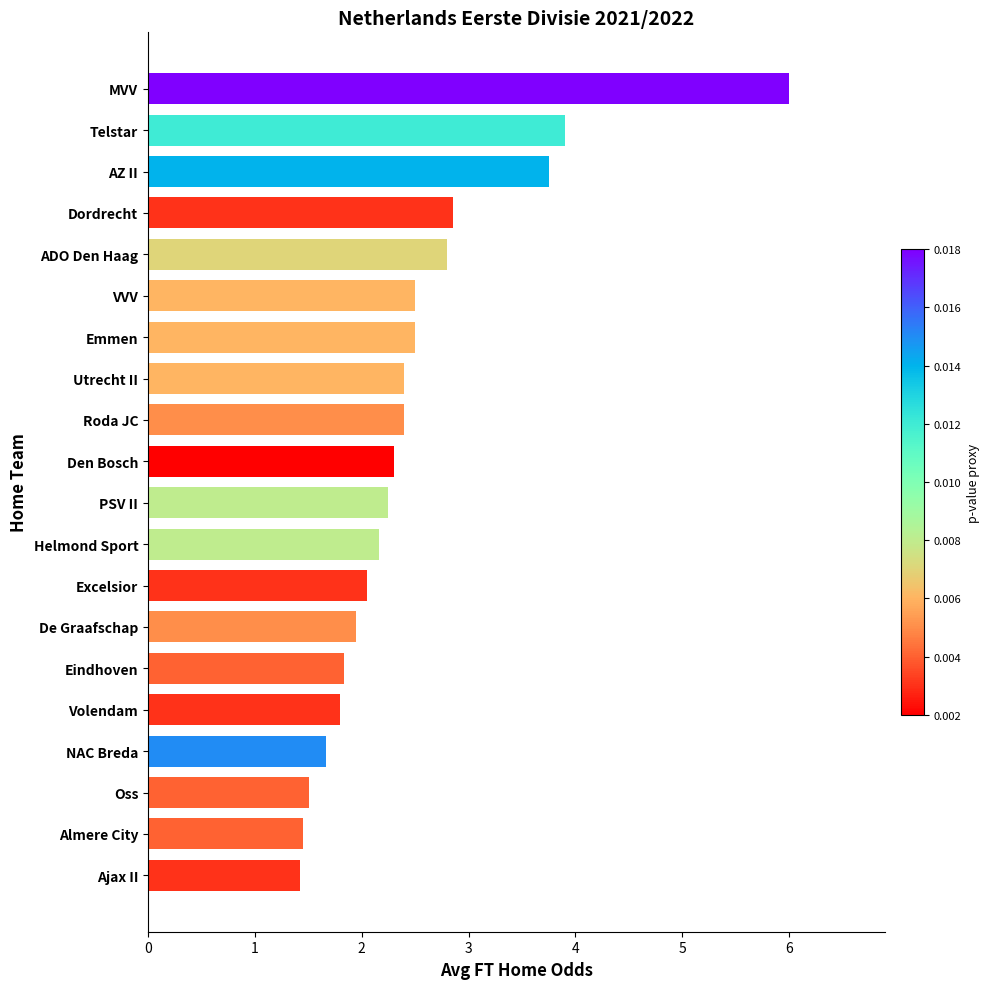

How many series are shown in this chart?

1